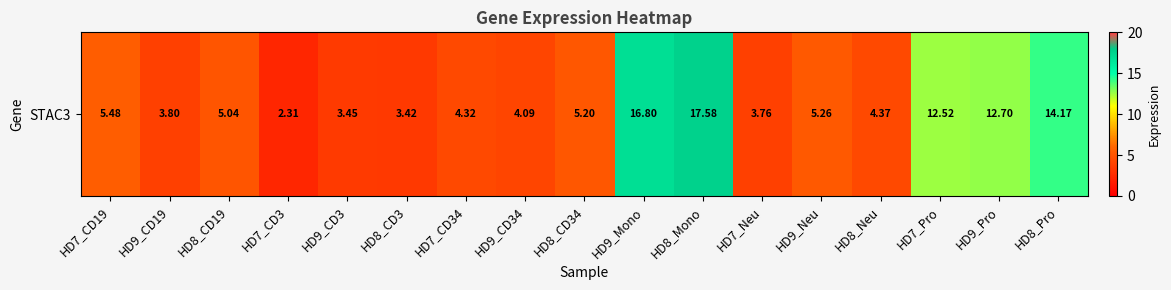

At which category does the chart reach its minimum across all series?

HD7_CD3